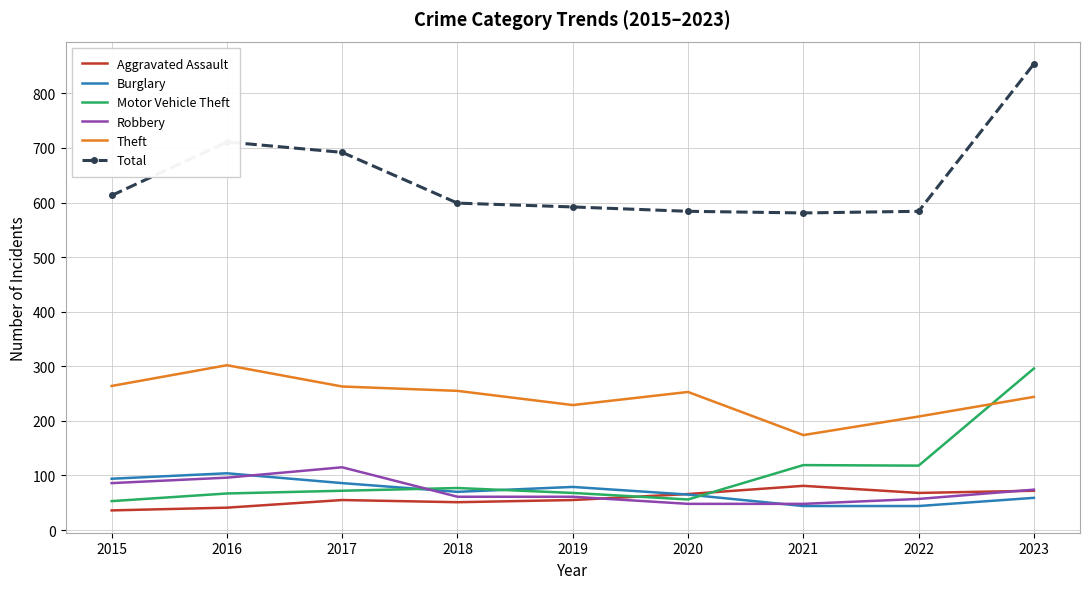

Which series ends up on top after the final intersection of Robbery and Burglary?

Robbery